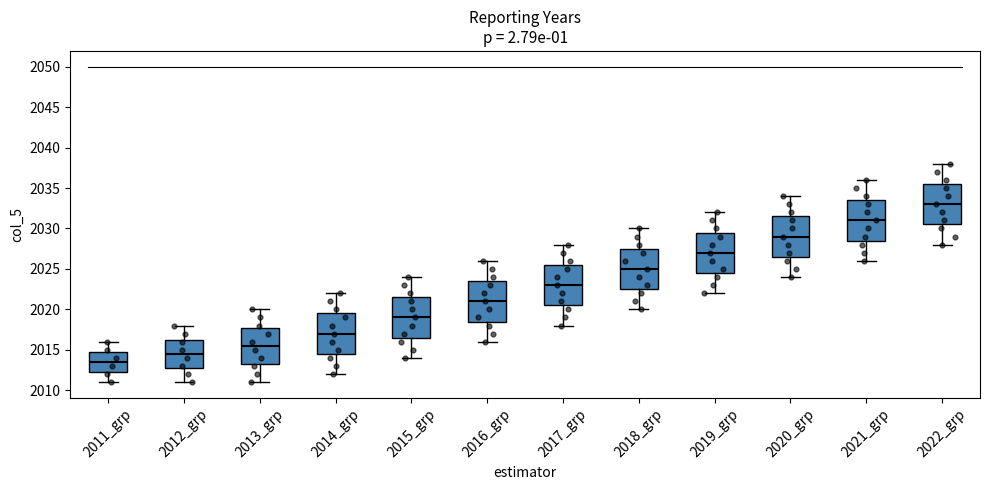

Reading left to right, read every box against the y-axis: the position of its median line, the range the box covers, and the ends of its whiskers. The values are not printed on the chart, so give them approximately, as read against the axis.

2011_grp: median 2013.5, box 2012.5 to 2015.0, whiskers 2011.0 to 2016.0
2012_grp: median 2014.5, box 2013.0 to 2016.5, whiskers 2011.0 to 2018.0
2013_grp: median 2015.5, box 2013.5 to 2018.0, whiskers 2011.0 to 2020.0
2014_grp: median 2017.0, box 2014.5 to 2019.5, whiskers 2012.0 to 2022.0
2015_grp: median 2019.0, box 2016.5 to 2021.5, whiskers 2014.0 to 2024.0
2016_grp: median 2021.0, box 2018.5 to 2023.5, whiskers 2016.0 to 2026.0
2017_grp: median 2023.0, box 2020.5 to 2025.5, whiskers 2018.0 to 2028.0
2018_grp: median 2025.0, box 2022.5 to 2027.5, whiskers 2020.0 to 2030.0
2019_grp: median 2027.0, box 2024.5 to 2029.5, whiskers 2022.0 to 2032.0
2020_grp: median 2029.0, box 2026.5 to 2031.5, whiskers 2024.0 to 2034.0
2021_grp: median 2031.0, box 2028.5 to 2033.5, whiskers 2026.0 to 2036.0
2022_grp: median 2033.0, box 2030.5 to 2035.5, whiskers 2028.0 to 2038.0